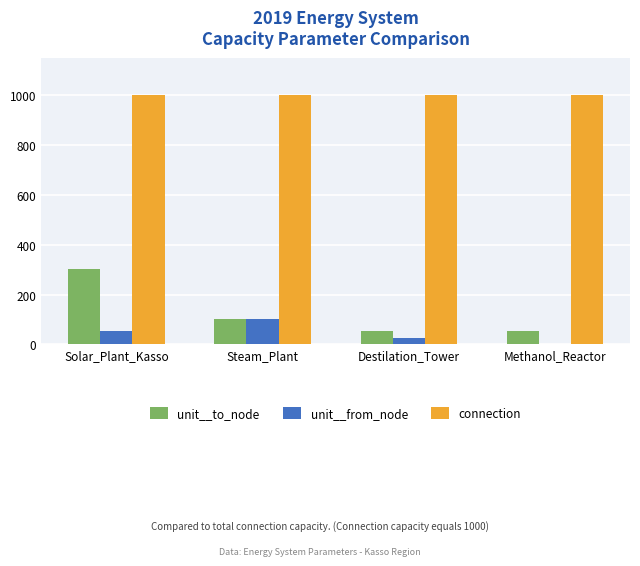

What are all the series names shown in the legend?

unit__to_node, unit__from_node, connection